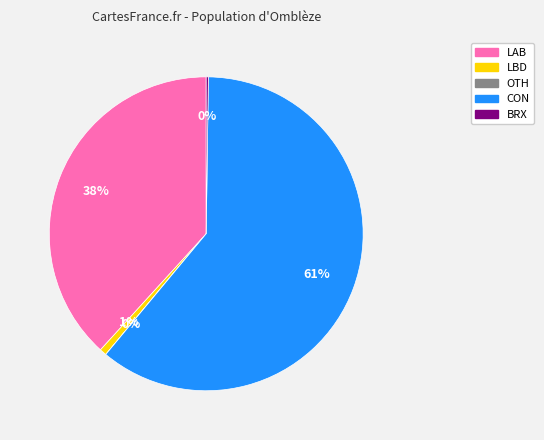

To the nearest percent, what is the difference between the largest and smallest slice percentages?

61%